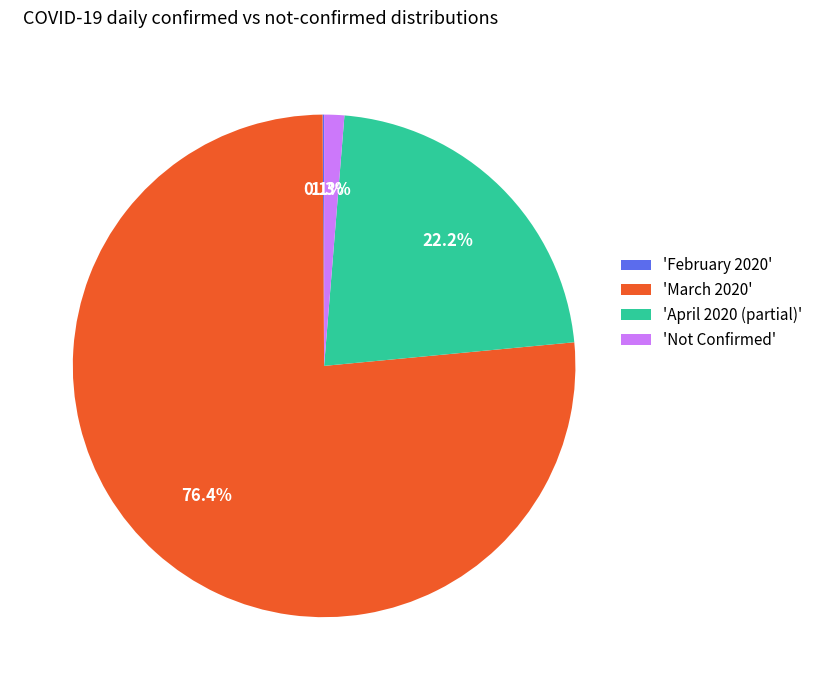

Approximately how many times larger is the value at 'April 2020 (partial)' compared to 'March 2020'?

0.3